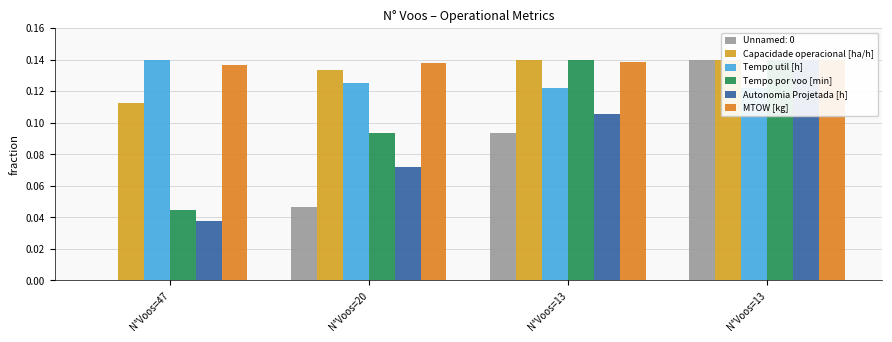

At N°Voos=13, list the series in order from smallest to largest.

Autonomia Projetada [h], Tempo util [h], MTOW [kg], Tempo por voo [min], Capacidade operacional [ha/h]